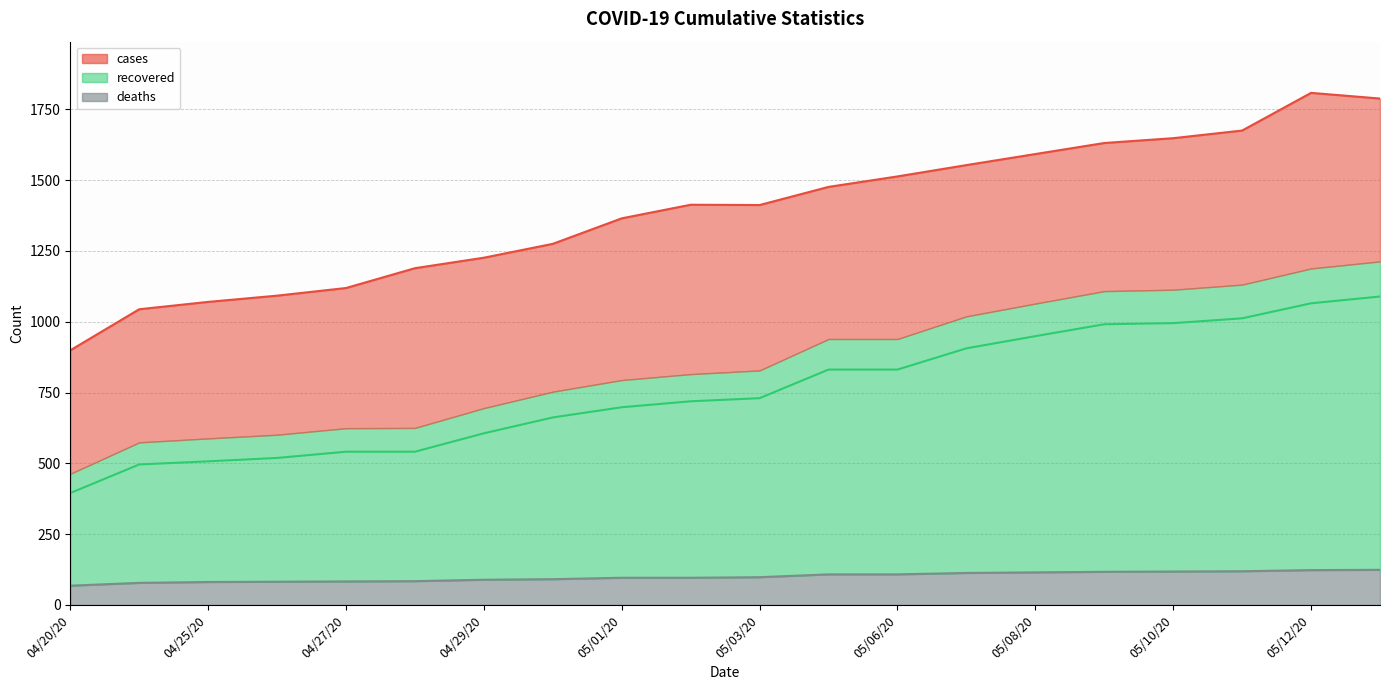

What is the difference between the maximum and second lowest values in the deaths series?

46